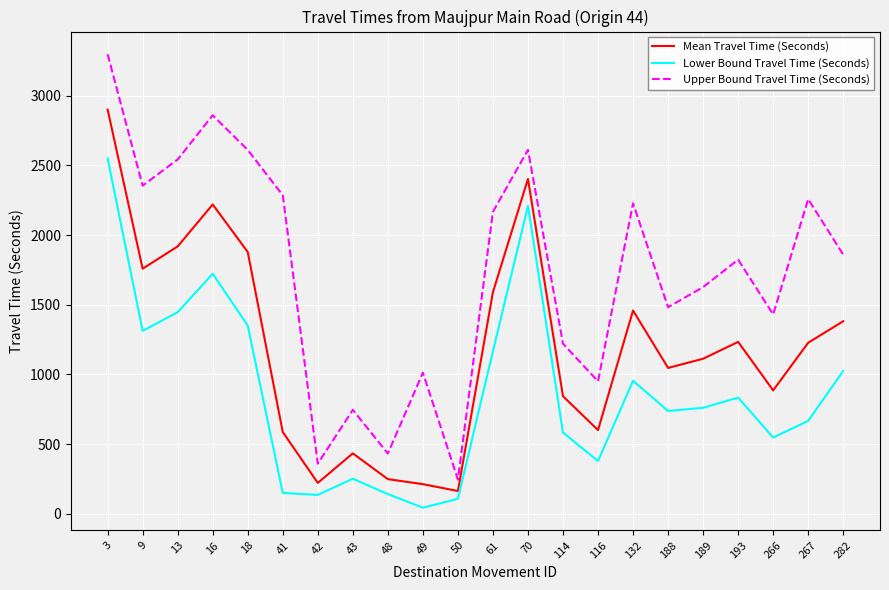

True or false: Mean Travel Time (Seconds) has more than 0 points higher than both neighbors.

True